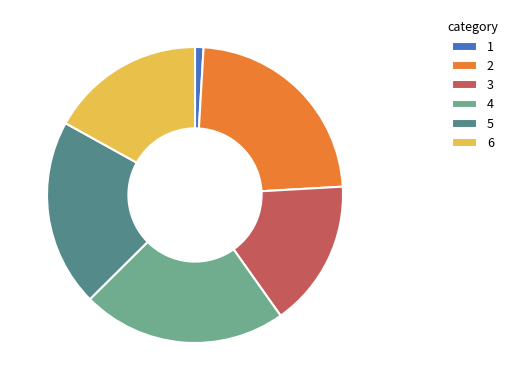

Rank the categories by value from lowest to highest.

1, 3, 6, 5, 4, 2